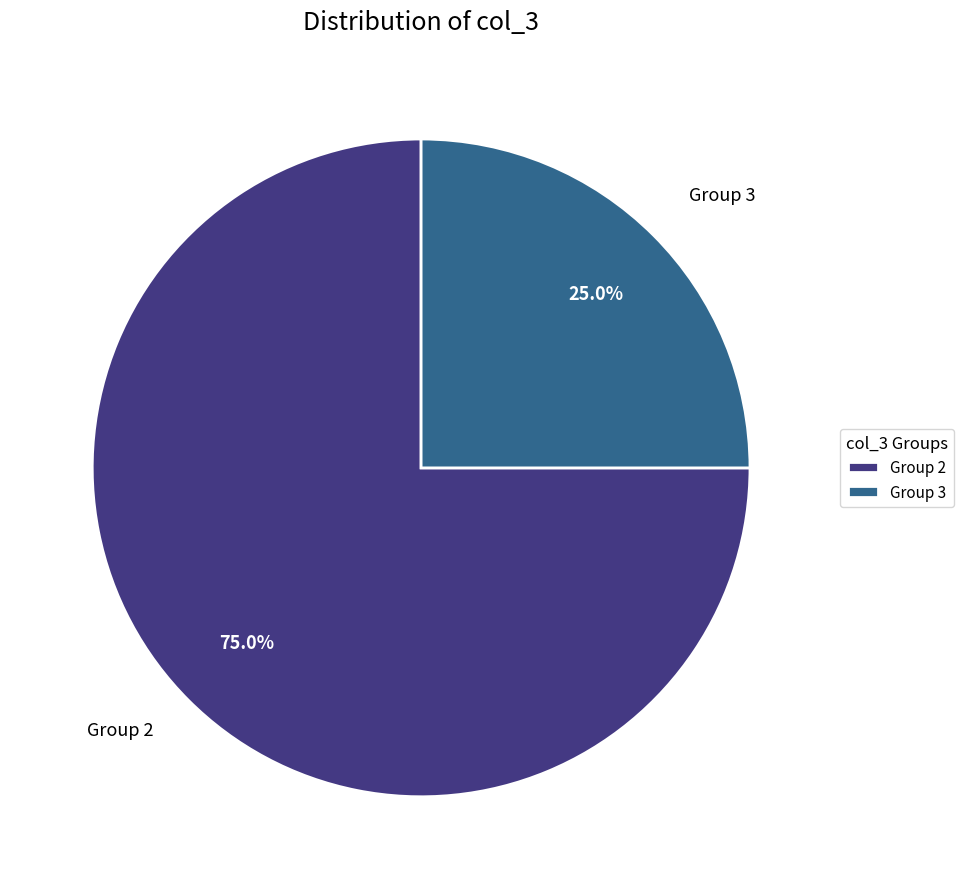

How much of the chart is everything except Group 2?

25.0%